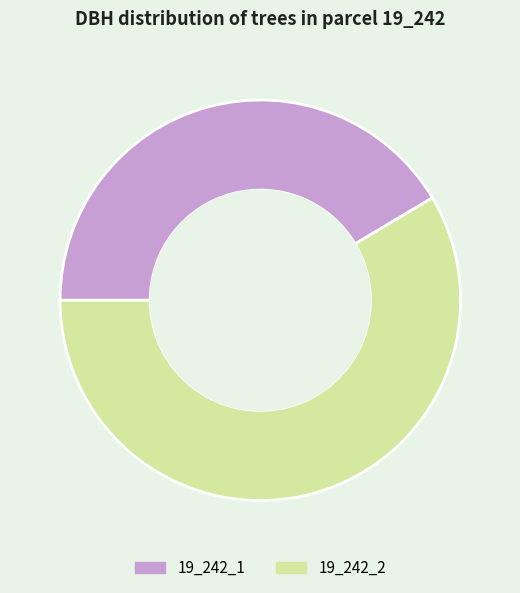

How many segments does this pie chart have?

2